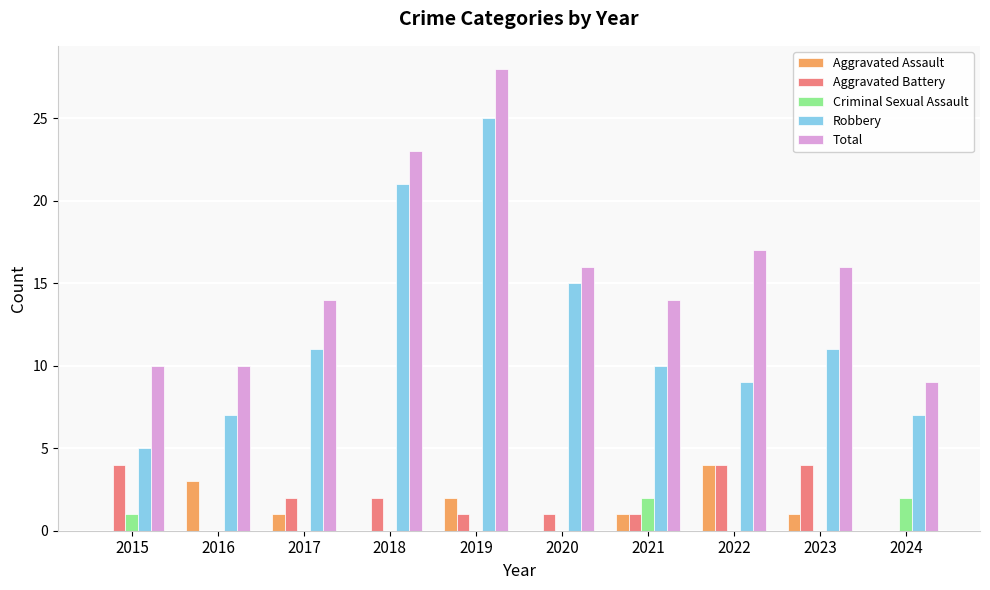

Which series changed the most between 2019 and 2023?

Robbery